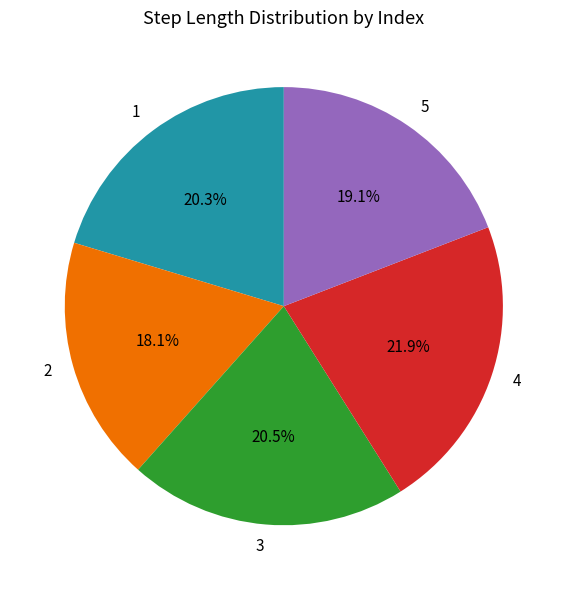

Which slice is the largest?

4